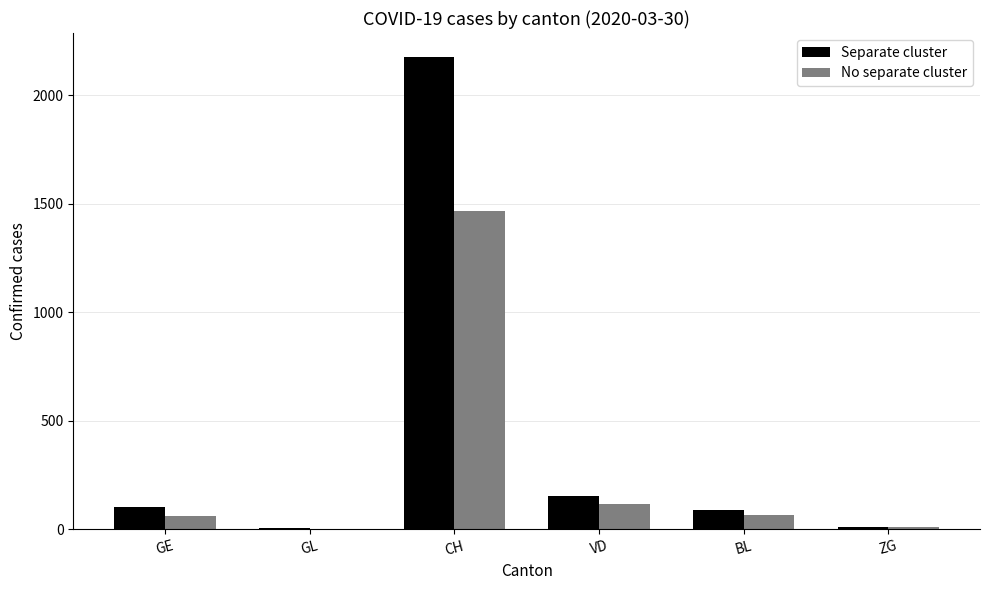

At which category does the chart reach its peak across all series?

CH